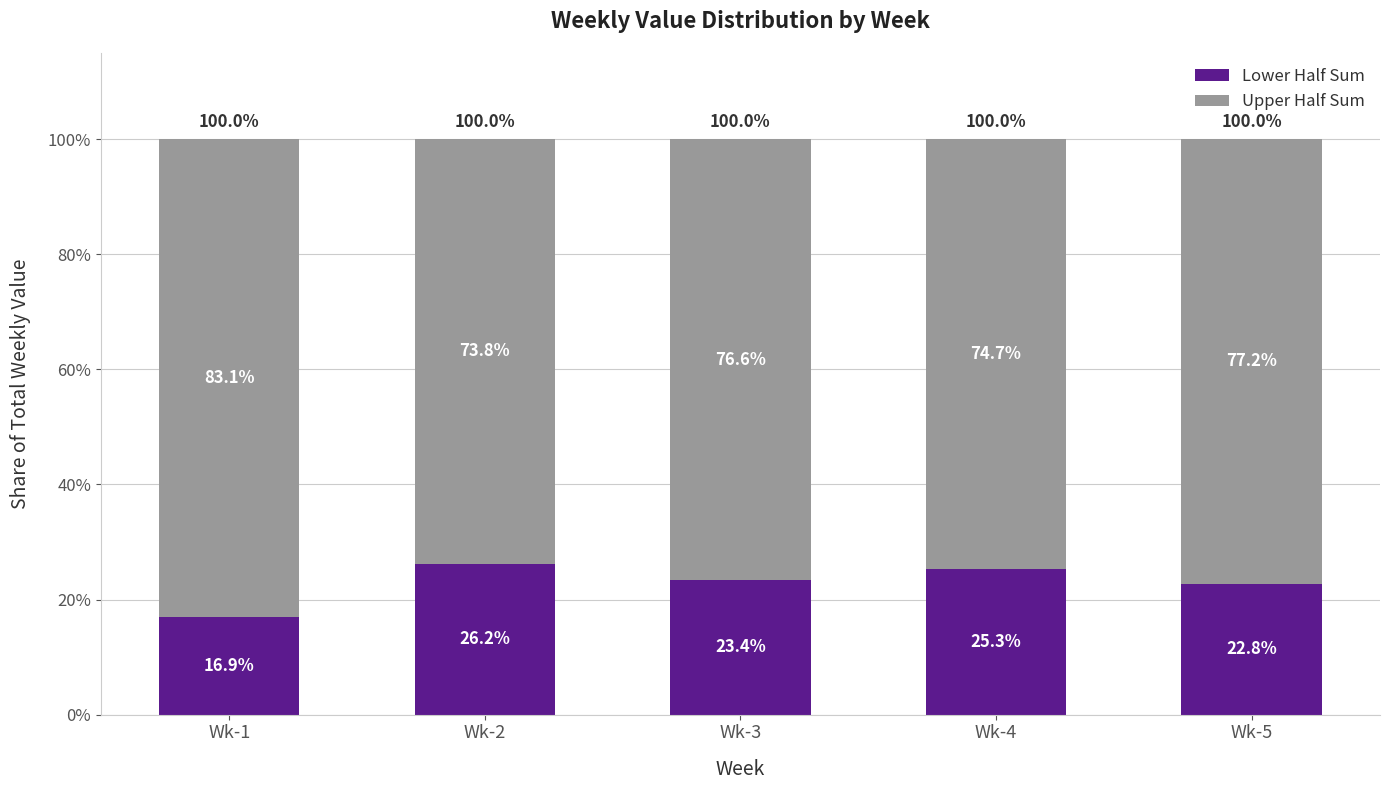

Where is Lower Half Sum nearest to the value 21?

Wk-5